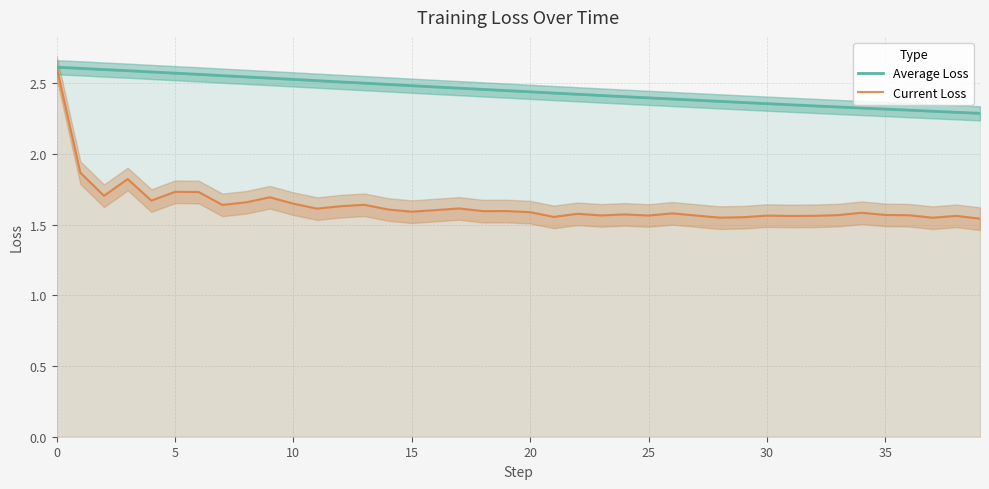

What is the sum of all Average Loss values?

97.9